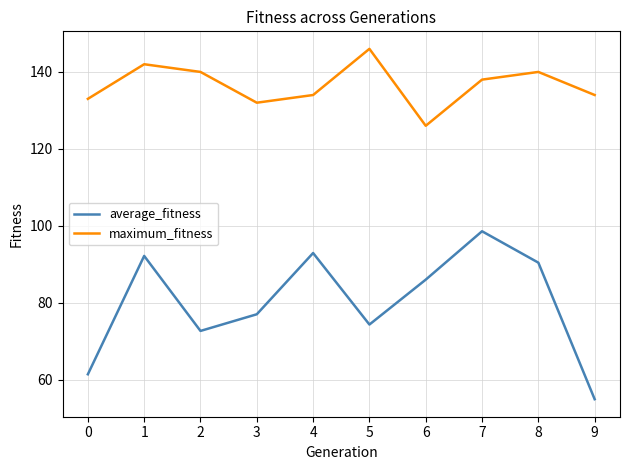

Count the number of data series in this chart.

2